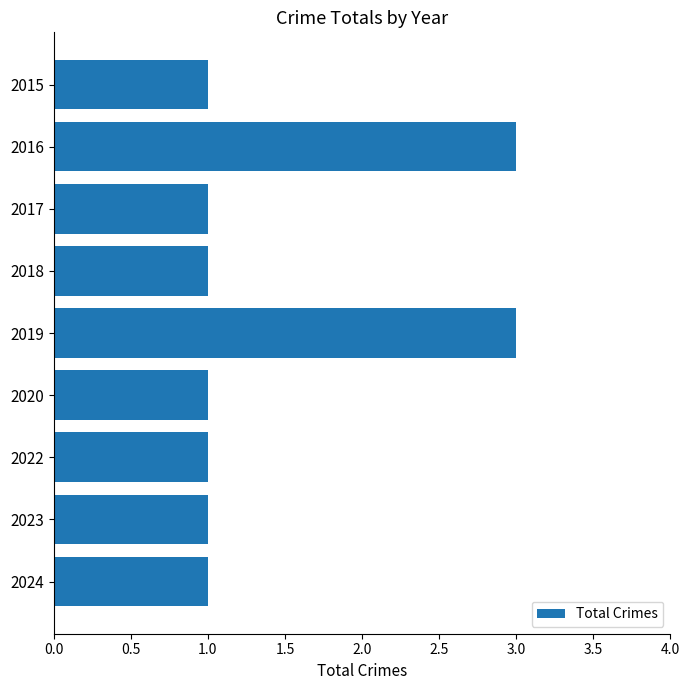

Reading bottom to top, transcribe all the data shown in this chart.

1	1	1	1	3	1	1	3	1